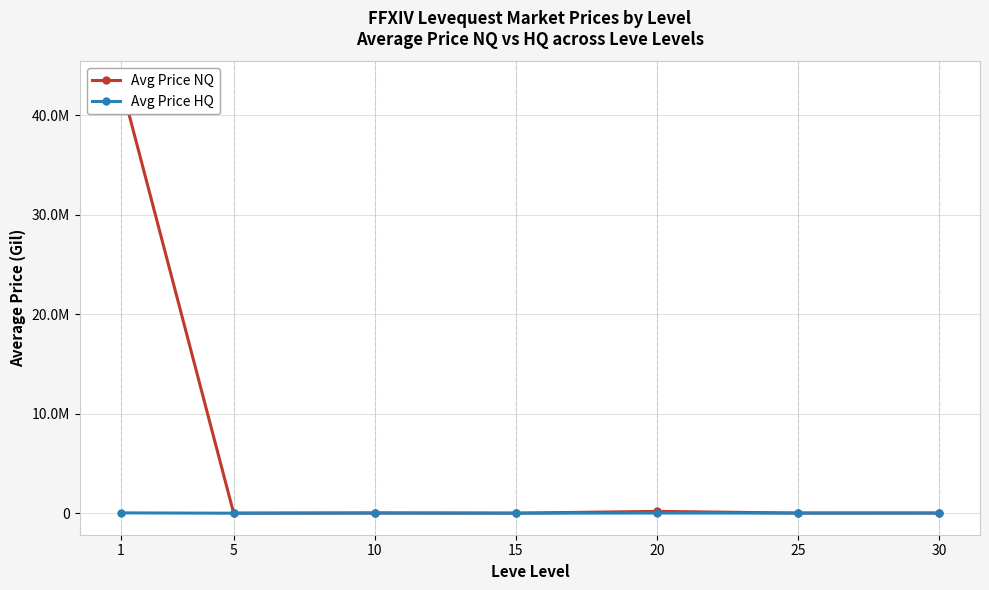

Rank the series by their maximum value, from highest to lowest.

Avg Price NQ, Avg Price HQ